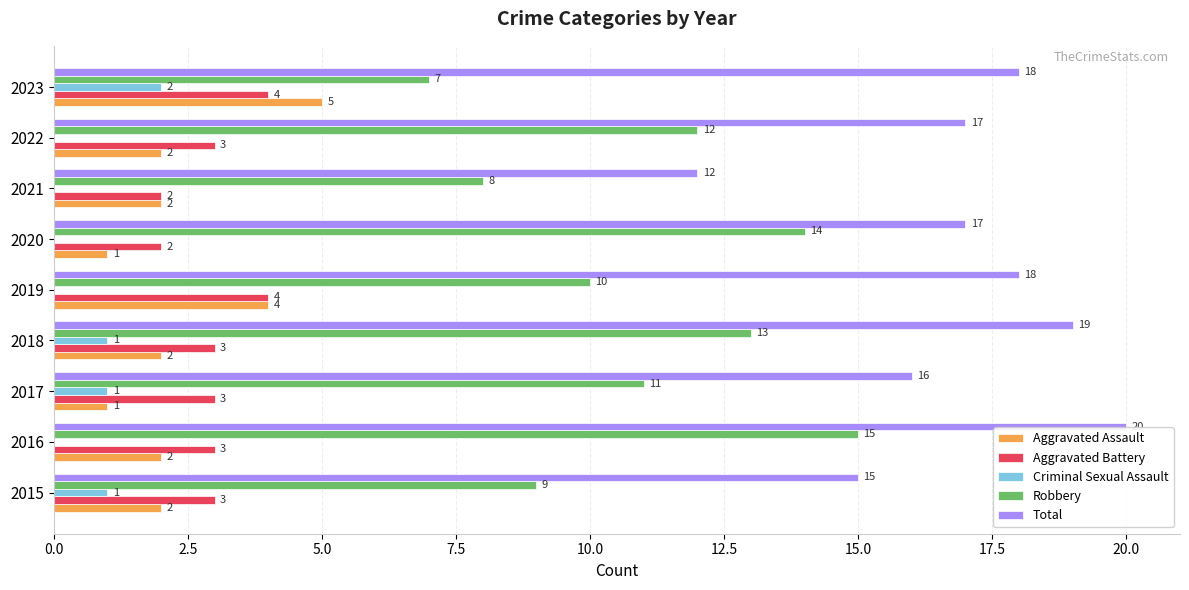

Which series changed the most between 2021 and 2023?

Total